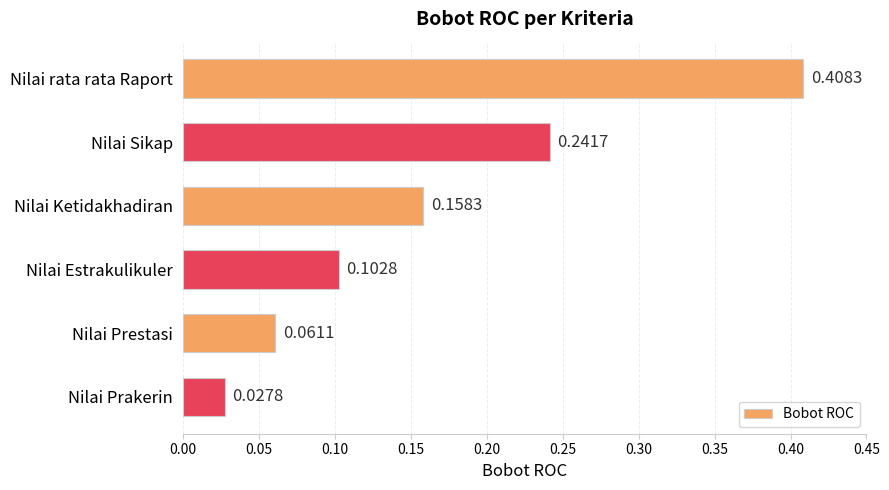

Between Nilai rata rata Raport and Nilai Ketidakhadiran, which is larger?

Nilai rata rata Raport